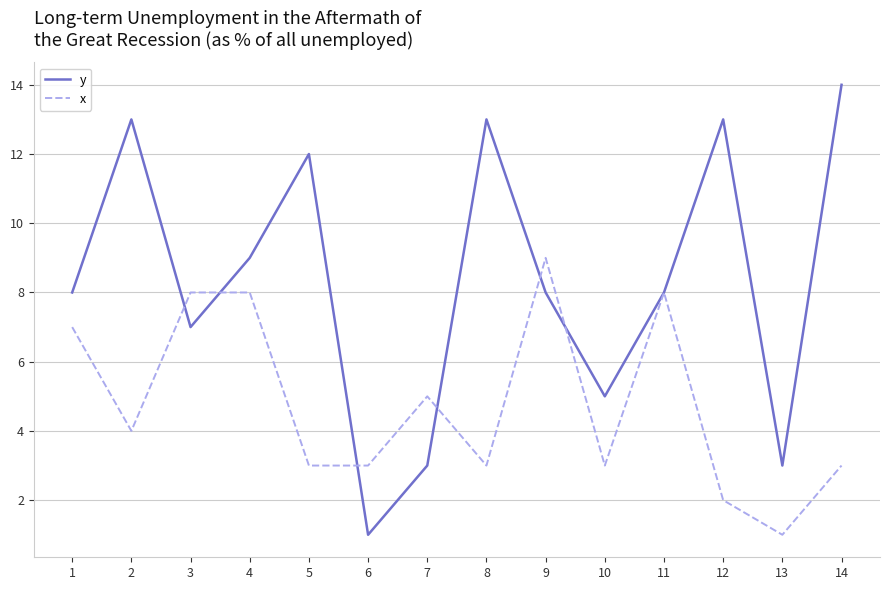

Which series changed the most between 3 and 14?

y